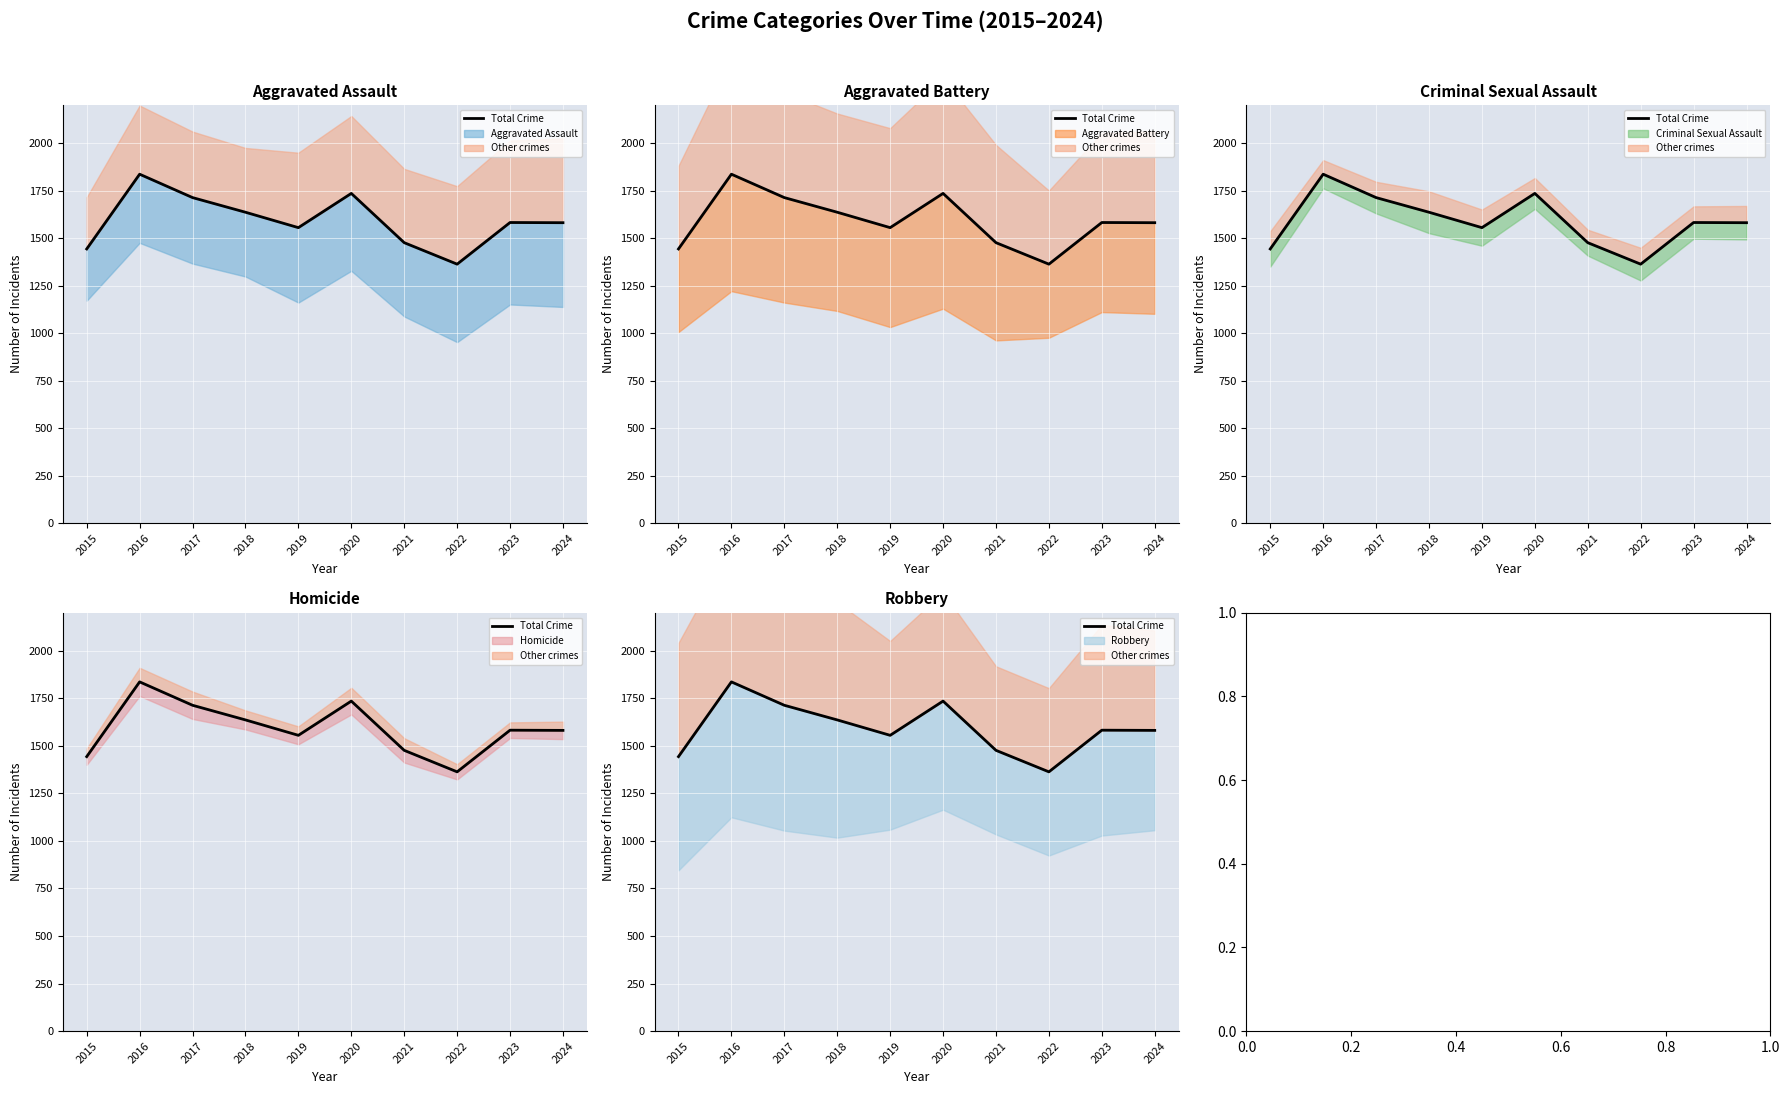

What is the value of the 7th point from the left?

1476